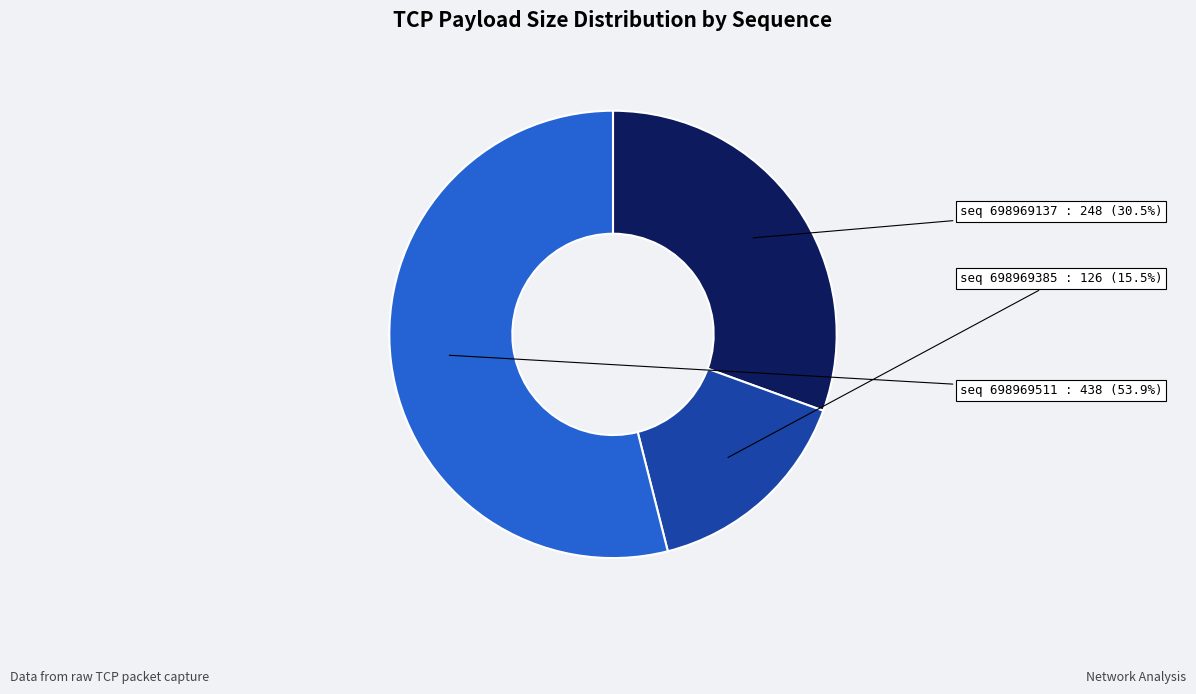

Does any single category account for the majority?

Yes